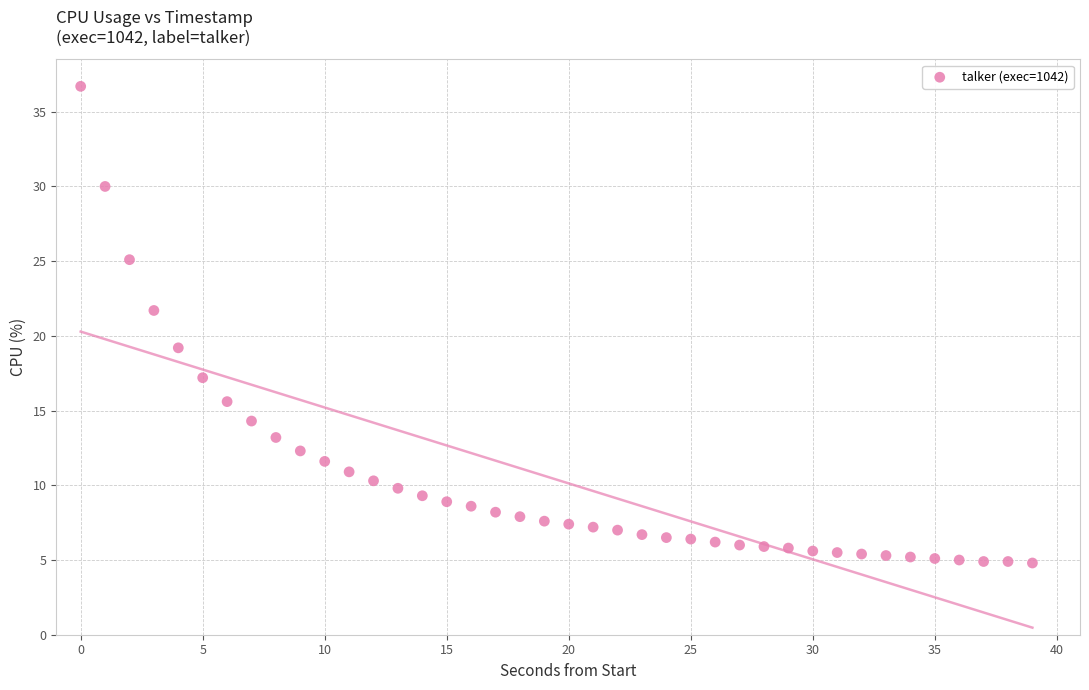

What Y value in the scatter plot is closest to 20?

19.2